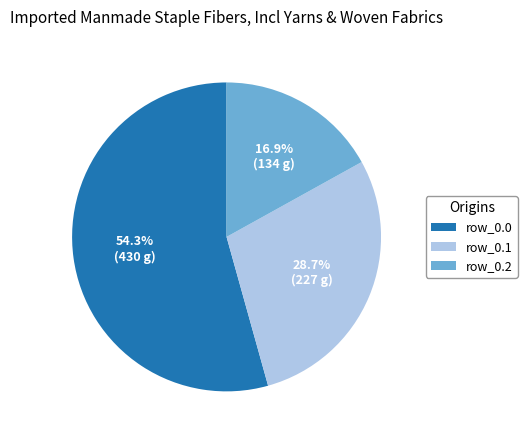

Is there any slice that represents more than half of the pie?

Yes